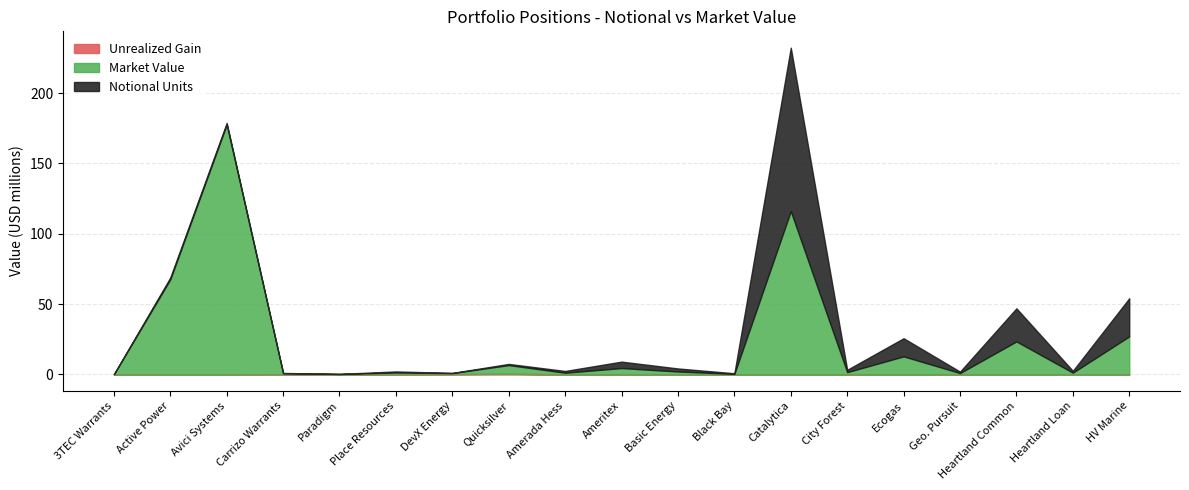

True or false: Notional Units has a value of 1716037.3 at Avici Systems.

False